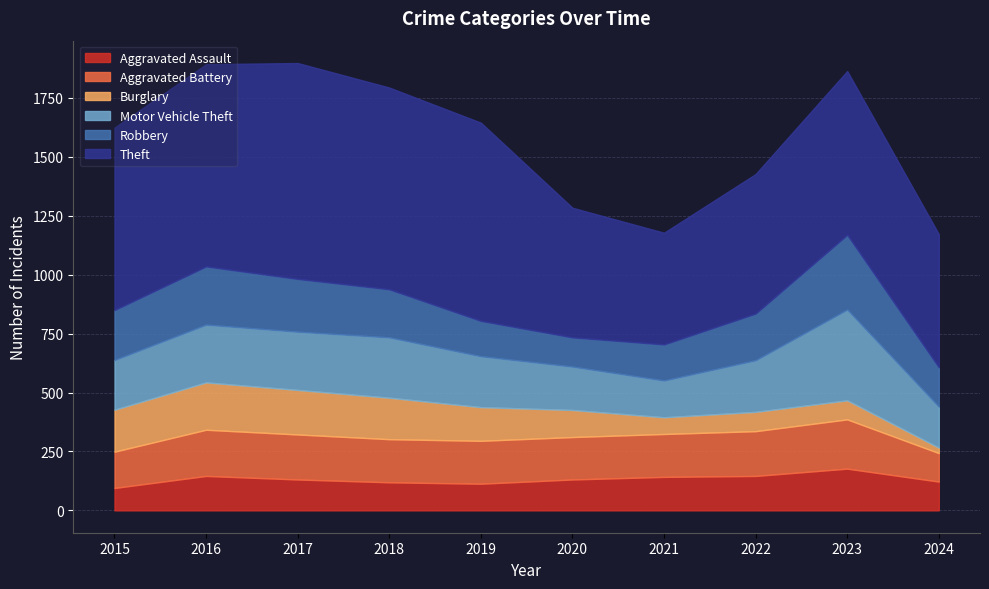

What is the difference between the maximum and minimum values in the Aggravated Assault series?

82